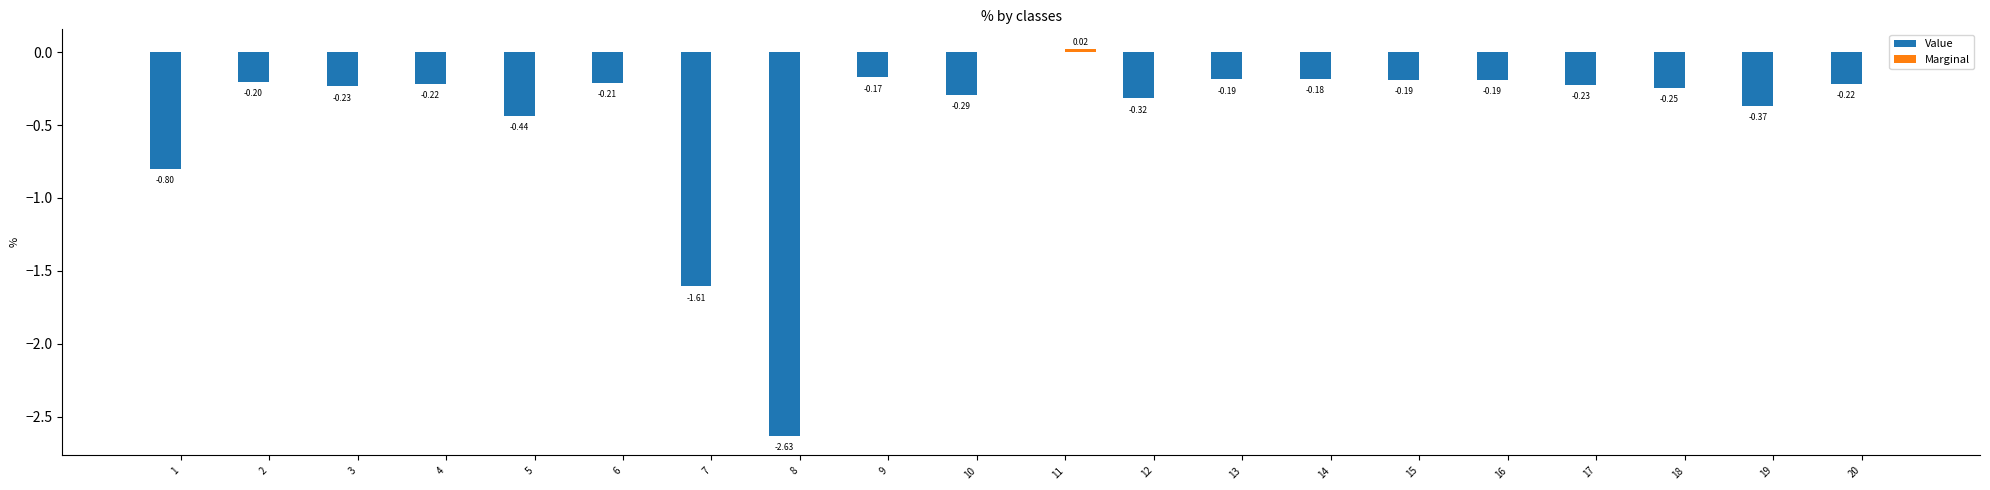

At which label is Value closest to -1?

1